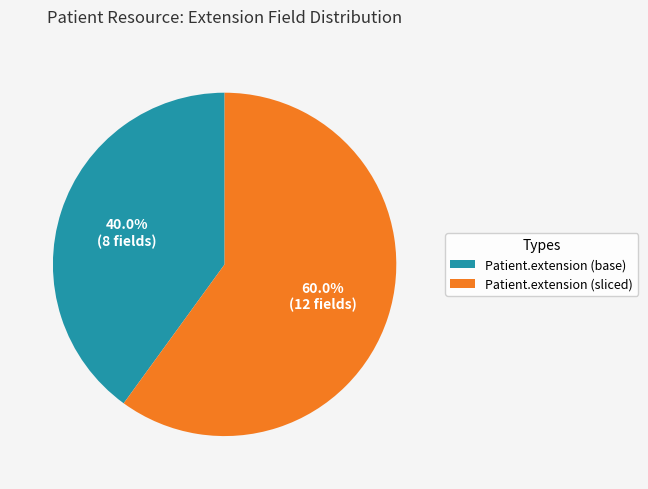

Which category has the smallest portion of the pie?

Patient.extension (base)